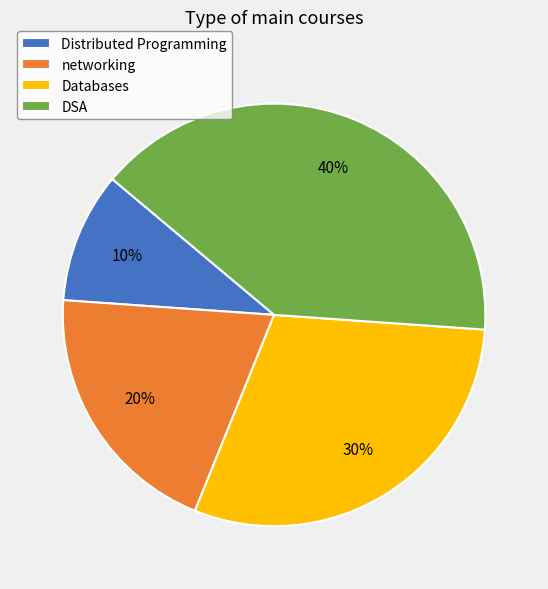

Approximately how many times larger is the value at networking compared to Distributed Programming?

2.0